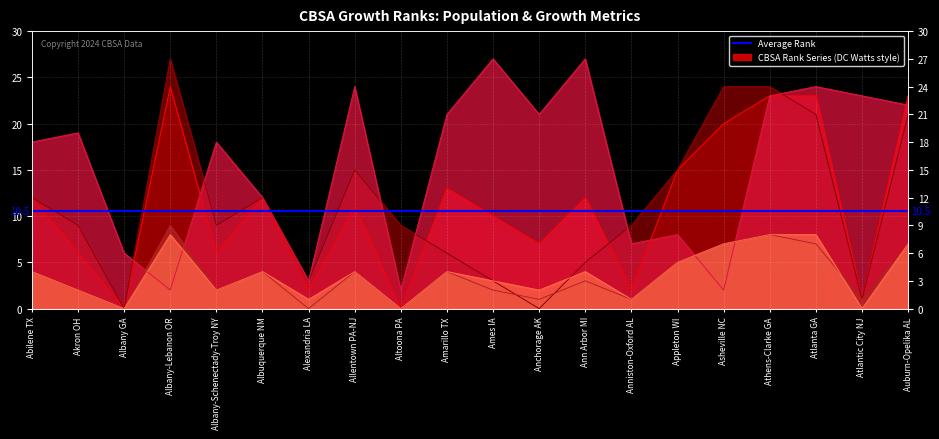

Reading left to right, list all the values displayed in this chart.

Total Growth Rank: Abilene TX=12	Akron OH=6	Albany GA=0	Albany-Lebanon OR=24	Albany-Schenectady-Troy NY=6	Albuquerque NM=12	Alexandria LA=2	Allentown PA-NJ=11	Altoona PA=0	Amarillo TX=13	Ames IA=10	Anchorage AK=7	Ann Arbor MI=12	Anniston-Oxford AL=2	Appleton WI=15	Asheville NC=20	Athens-Clarke GA=23	Atlanta GA=23	Atlantic City NJ=1	Auburn-Opelika AL=23
Total Dom. Rank: Abilene TX=12	Akron OH=9	Albany GA=0	Albany-Lebanon OR=27	Albany-Schenectady-Troy NY=9	Albuquerque NM=12	Alexandria LA=3	Allentown PA-NJ=15	Altoona PA=9	Amarillo TX=6	Ames IA=3	Anchorage AK=0	Ann Arbor MI=5	Anniston-Oxford AL=9	Appleton WI=15	Asheville NC=24	Athens-Clarke GA=24	Atlanta GA=21	Atlantic City NJ=1	Auburn-Opelika AL=21
Total Int. Rank: Abilene TX=18	Akron OH=19	Albany GA=6	Albany-Lebanon OR=2	Albany-Schenectady-Troy NY=18	Albuquerque NM=12	Alexandria LA=3	Allentown PA-NJ=24	Altoona PA=2	Amarillo TX=21	Ames IA=27	Anchorage AK=21	Ann Arbor MI=27	Anniston-Oxford AL=7	Appleton WI=8	Asheville NC=2	Athens-Clarke GA=23	Atlanta GA=24	Atlantic City NJ=23	Auburn-Opelika AL=22
3 Year Growth Rank: Abilene TX=4	Akron OH=2	Albany GA=0	Albany-Lebanon OR=9	Albany-Schenectady-Troy NY=2	Albuquerque NM=4	Alexandria LA=0	Allentown PA-NJ=4	Altoona PA=0	Amarillo TX=4	Ames IA=2	Anchorage AK=1	Ann Arbor MI=3	Anniston-Oxford AL=1	Appleton WI=5	Asheville NC=7	Athens-Clarke GA=8	Atlanta GA=7	Atlantic City NJ=1	Auburn-Opelika AL=7
5 Year Growth Rank: Abilene TX=4	Akron OH=2	Albany GA=0	Albany-Lebanon OR=8	Albany-Schenectady-Troy NY=2	Albuquerque NM=4	Alexandria LA=1	Allentown PA-NJ=4	Altoona PA=0	Amarillo TX=4	Ames IA=3	Anchorage AK=2	Ann Arbor MI=4	Anniston-Oxford AL=1	Appleton WI=5	Asheville NC=7	Athens-Clarke GA=8	Atlanta GA=8	Atlantic City NJ=0	Auburn-Opelika AL=7